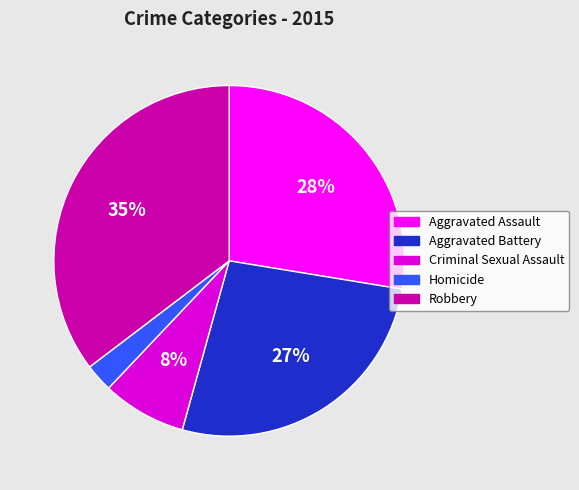

What percentage is the Aggravated Battery slice, to the nearest percent?

27%